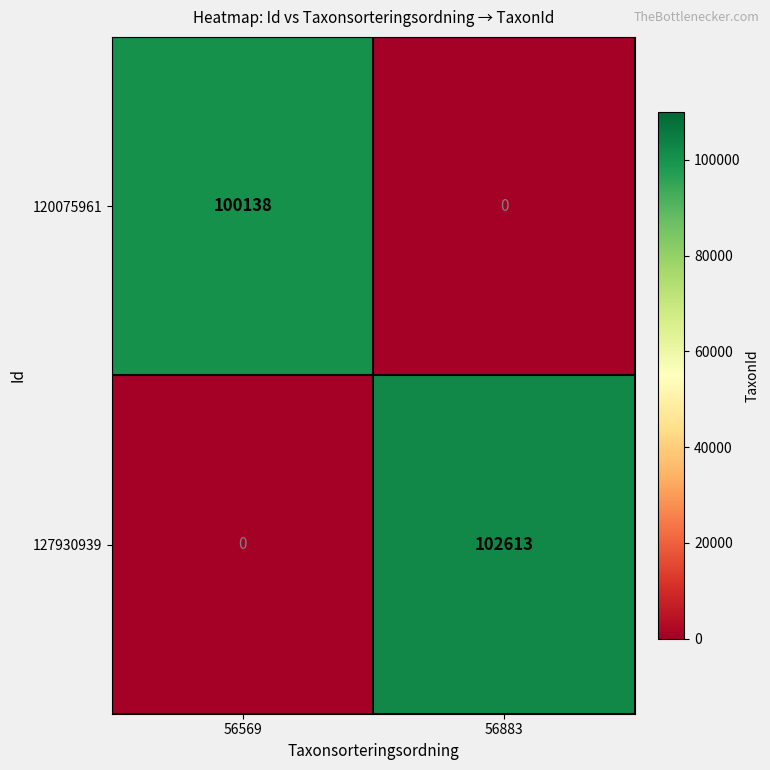

Which series has the widest spread of values?

127930939